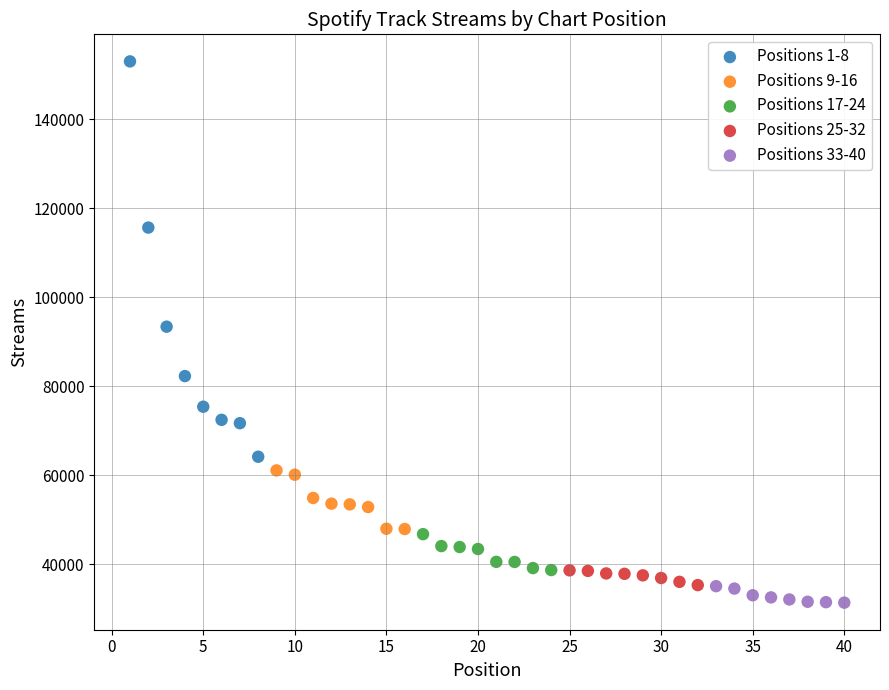

Which series has the widest spread of Y values?

Positions 1-8